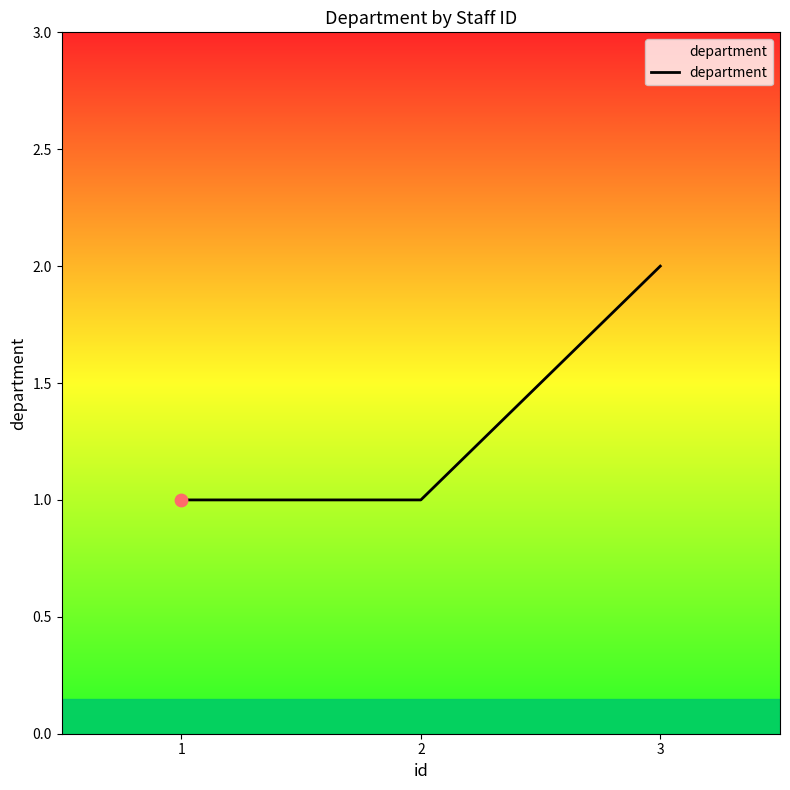

Between 2 and 3, which is larger?

3